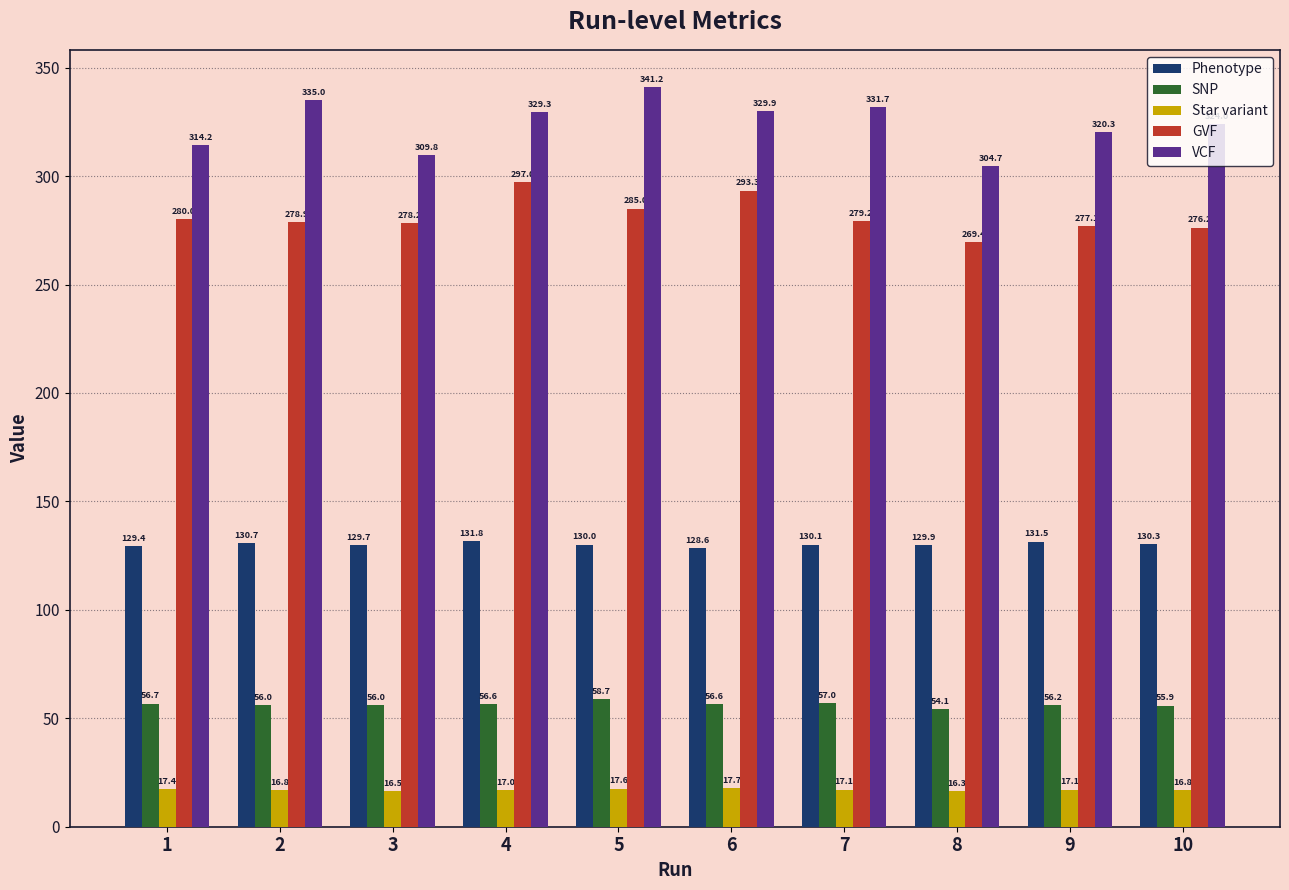

Is it true that GVF equals 278.2 at 3?

True